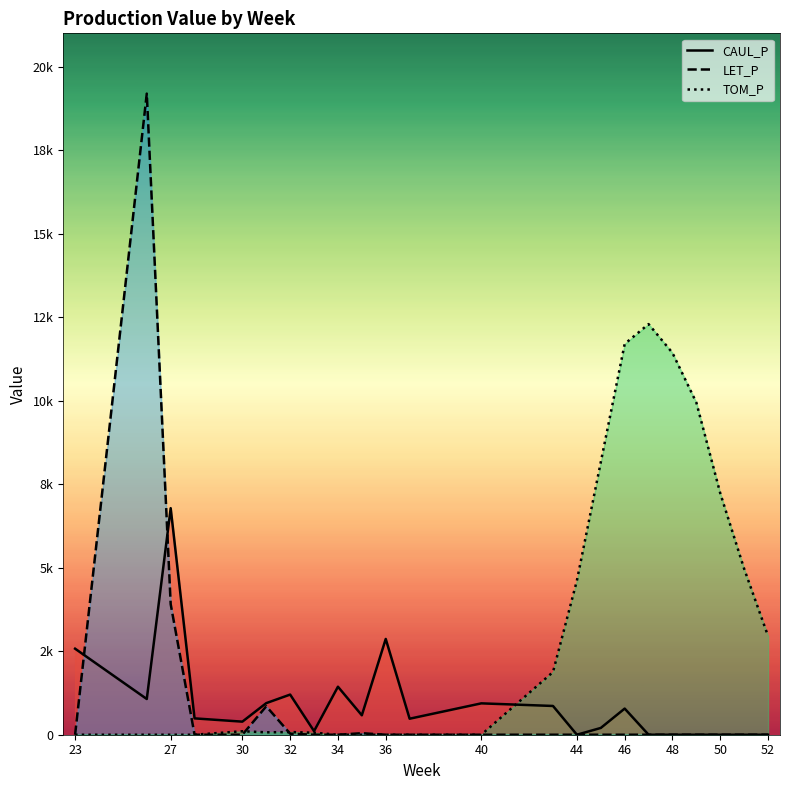

What are all the series names shown in the legend?

CAUL_P, LET_P, TOM_P